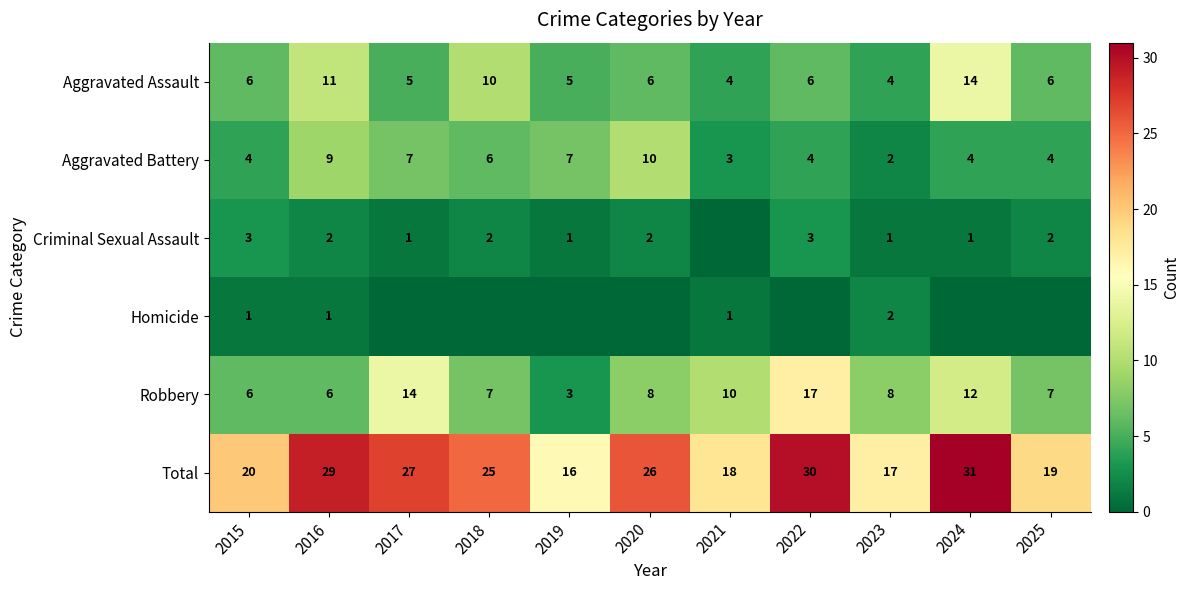

What is the spread (max minus min) of values at 2017?

27